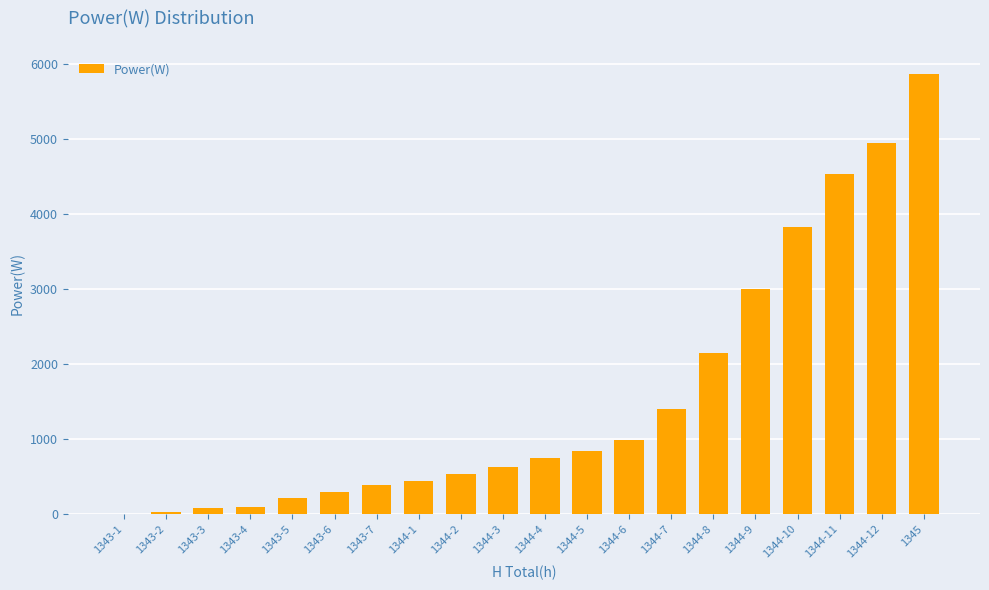

What is the maximum value shown in the chart?

5872